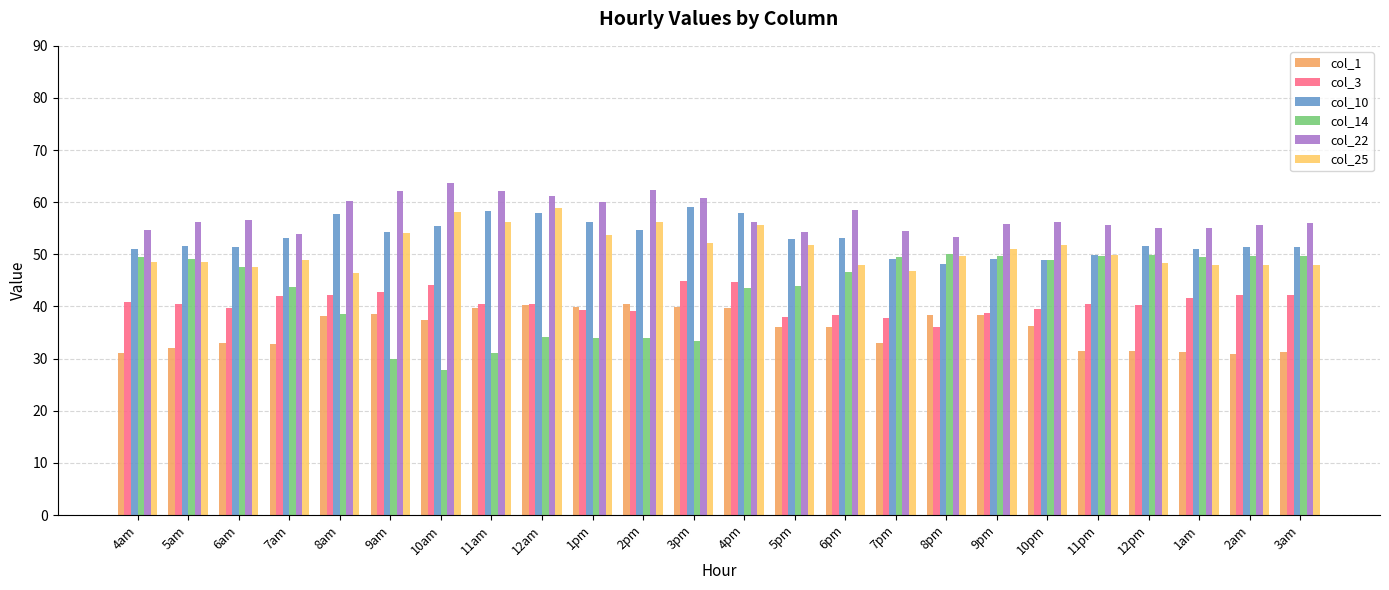

Which category has the lowest value across all series?

10am